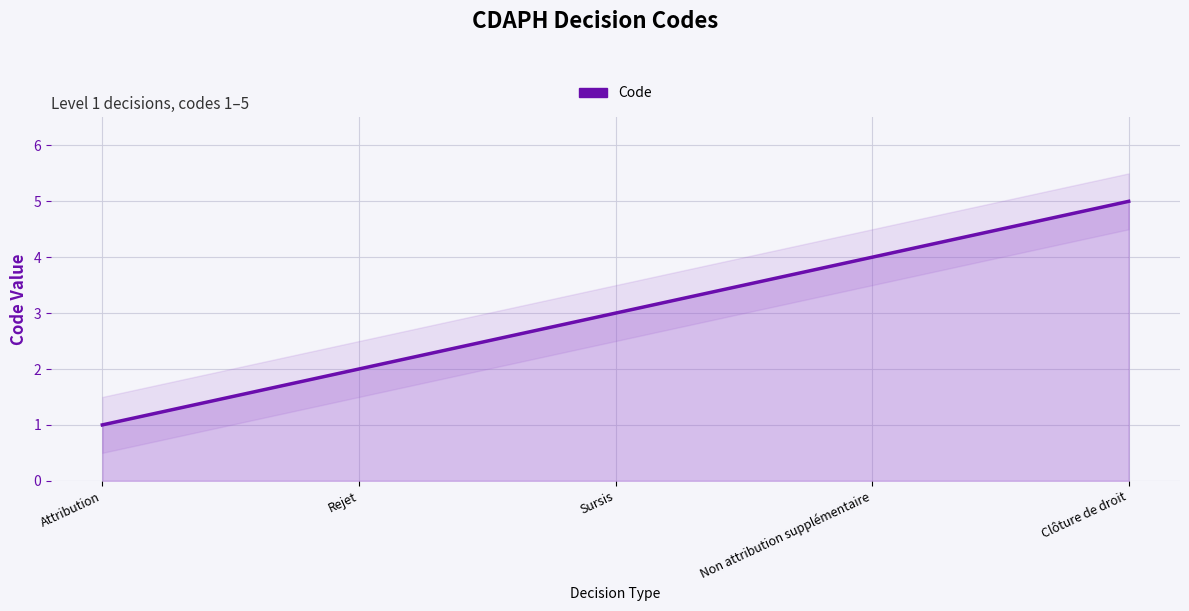

How many lines are shown in the chart?

1